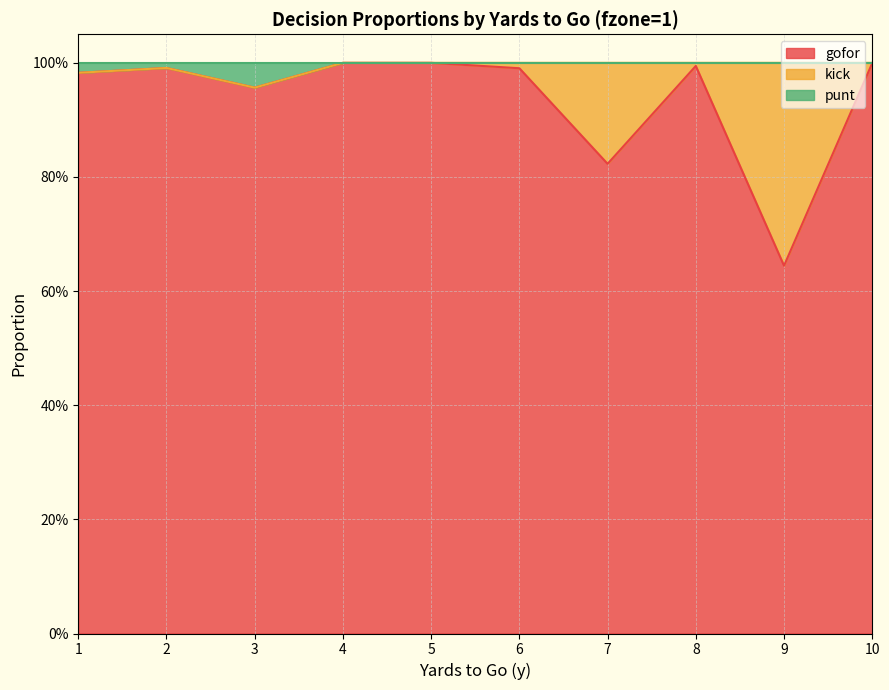

What is the lowest value of the gofor series?

0.6